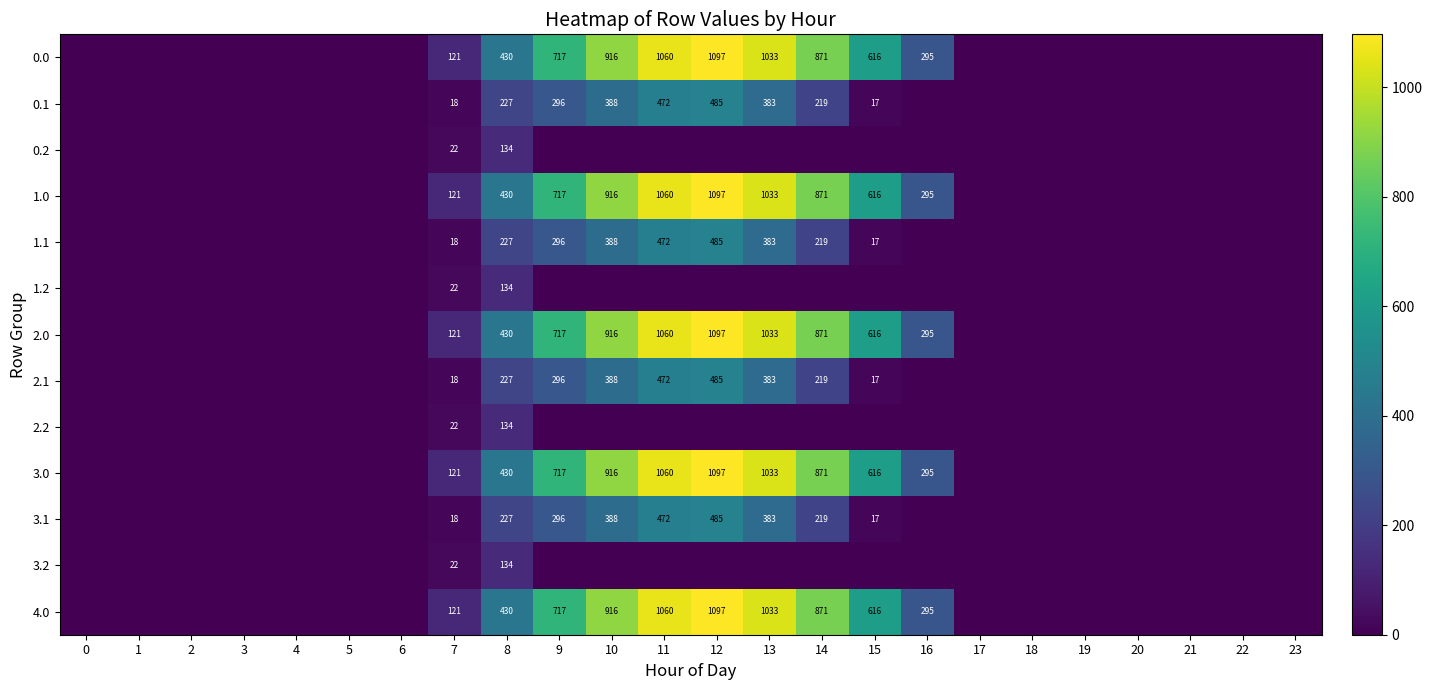

Between 10 and 14, which is larger?

10